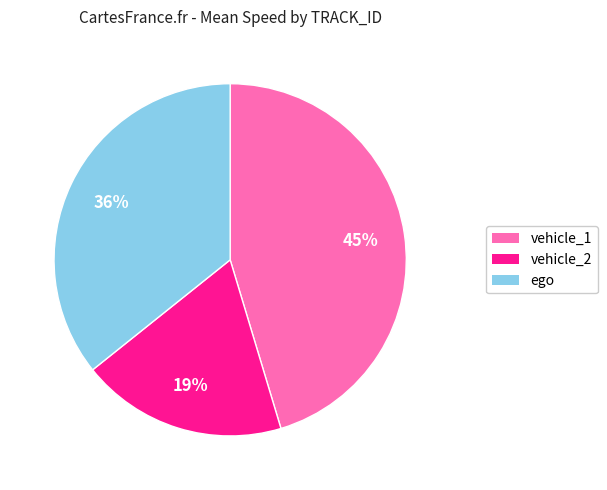

Is it true that vehicle_1 is 14% of the pie?

False